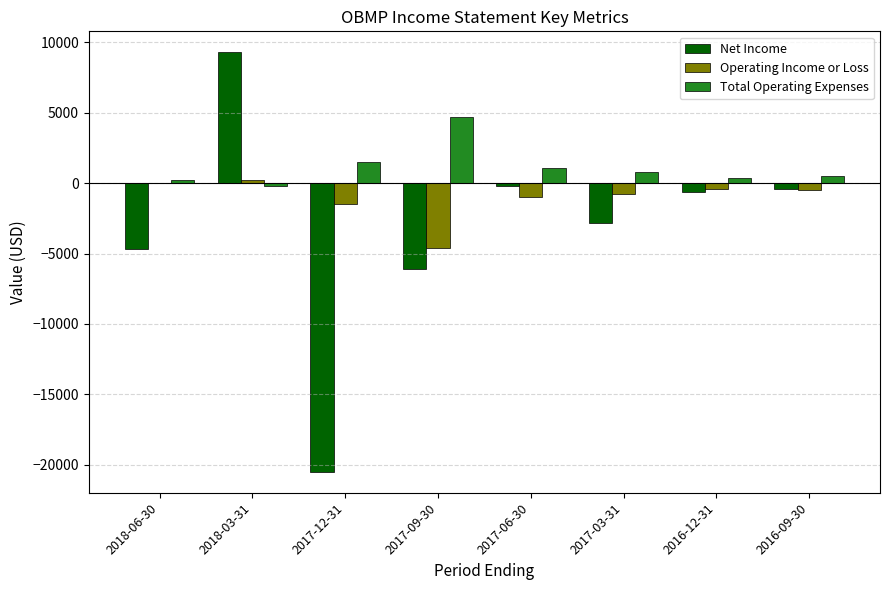

At which category is the sum across all series the highest?

2018-03-31